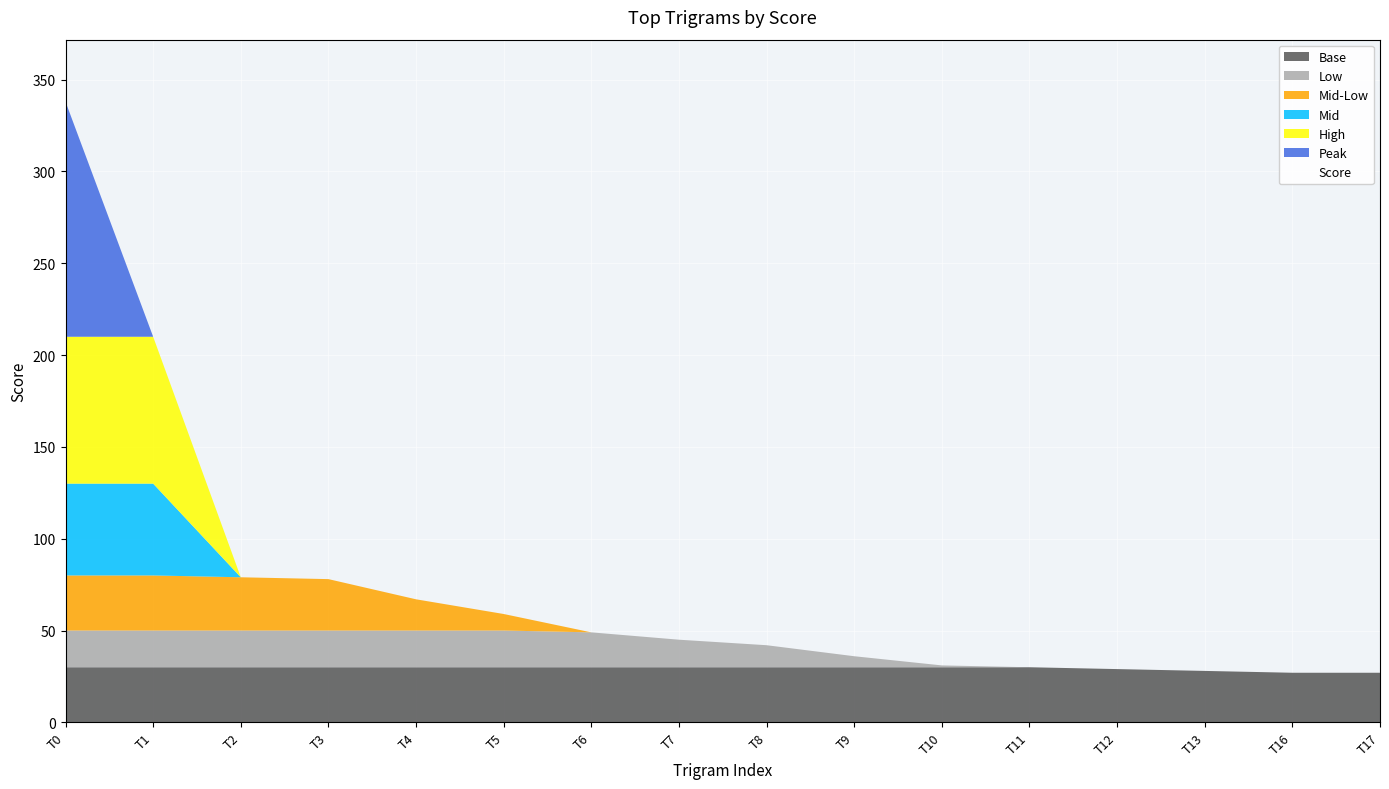

What is the maximum value shown in the chart?

338